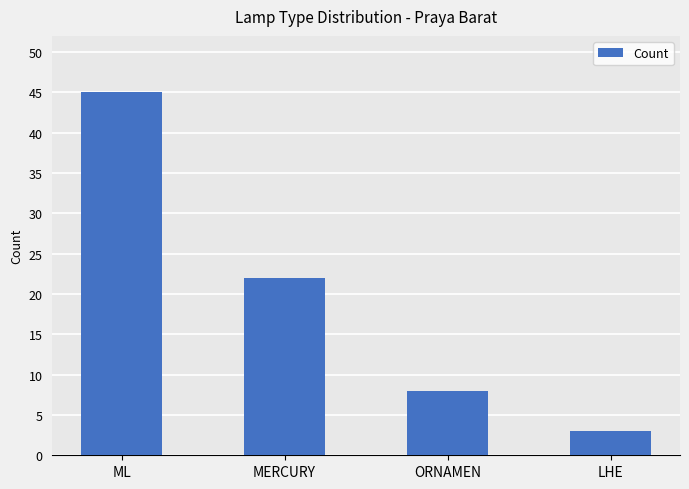

The value at ML is 20. True or false?

False